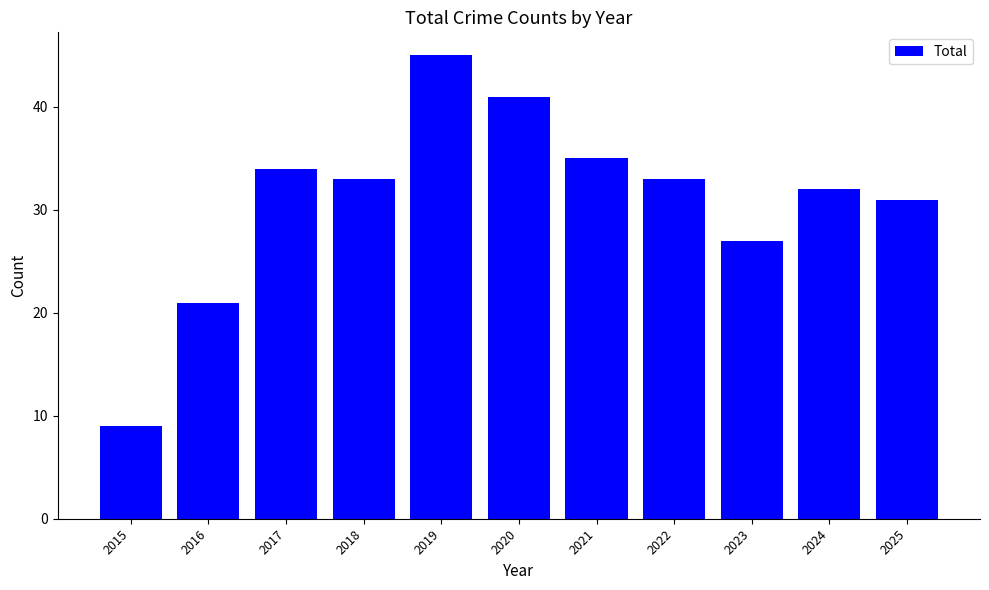

True or false: the data shows 21 at 2020.

False